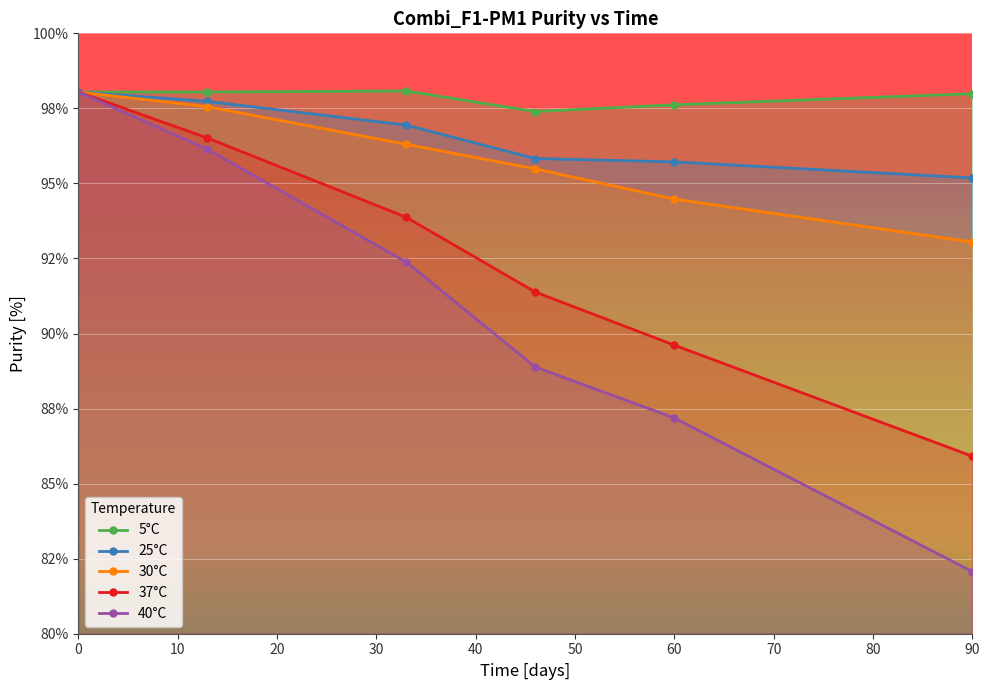

At which category does the chart reach its minimum across all series?

90